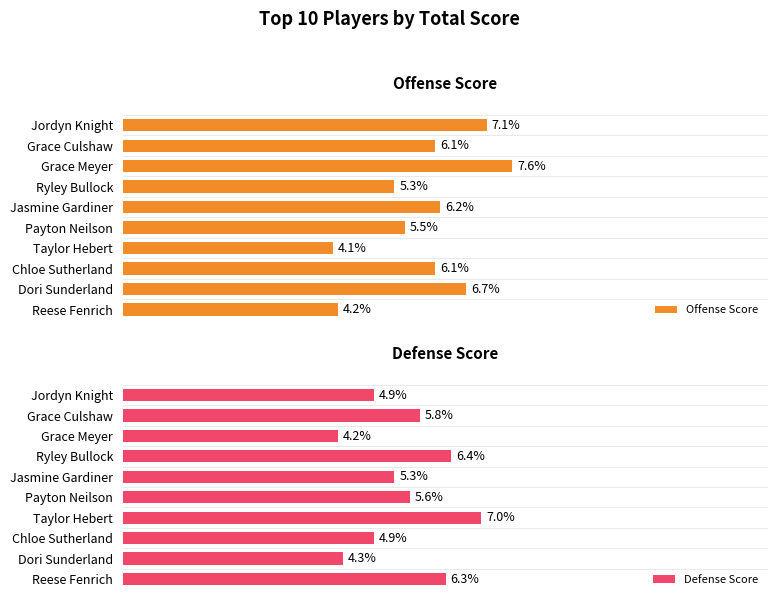

Reading left to right, list all the values displayed in this chart.

Offense Score: 7.1	6.1	7.6	5.3	6.2	5.5	4.1	6.1	6.7	4.2
Defense Score: 4.9	5.8	4.2	6.4	5.3	5.6	7.0	4.9	4.3	6.3